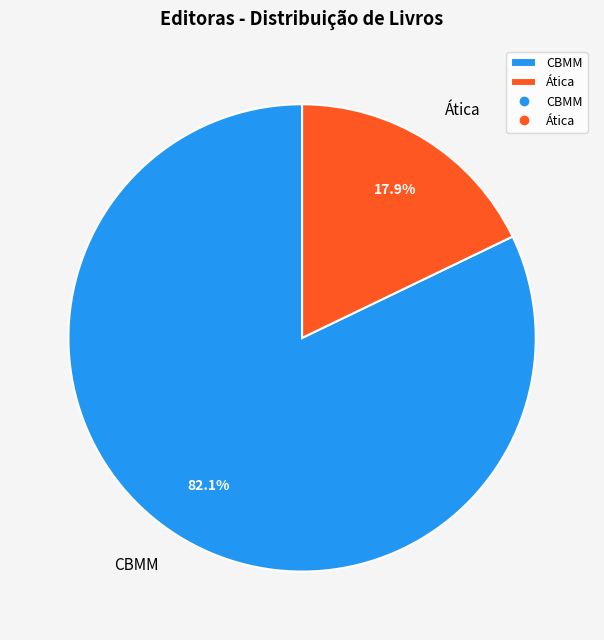

Is CBMM the majority of the pie?

Yes